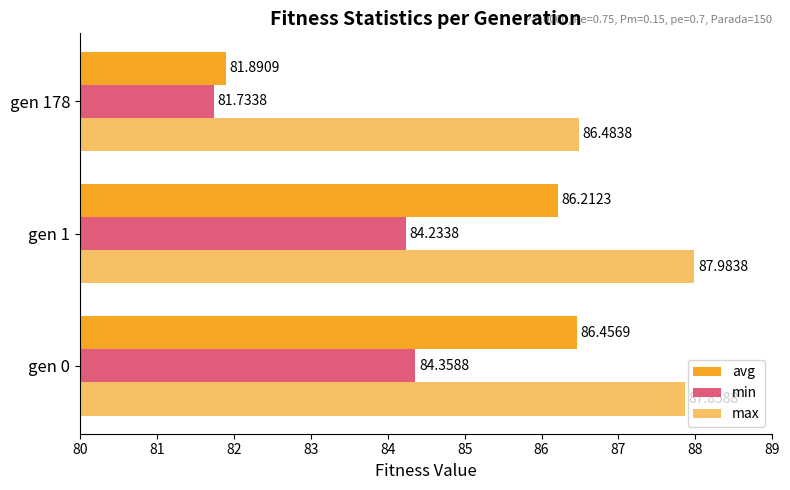

How many data points in max are above 87?

2